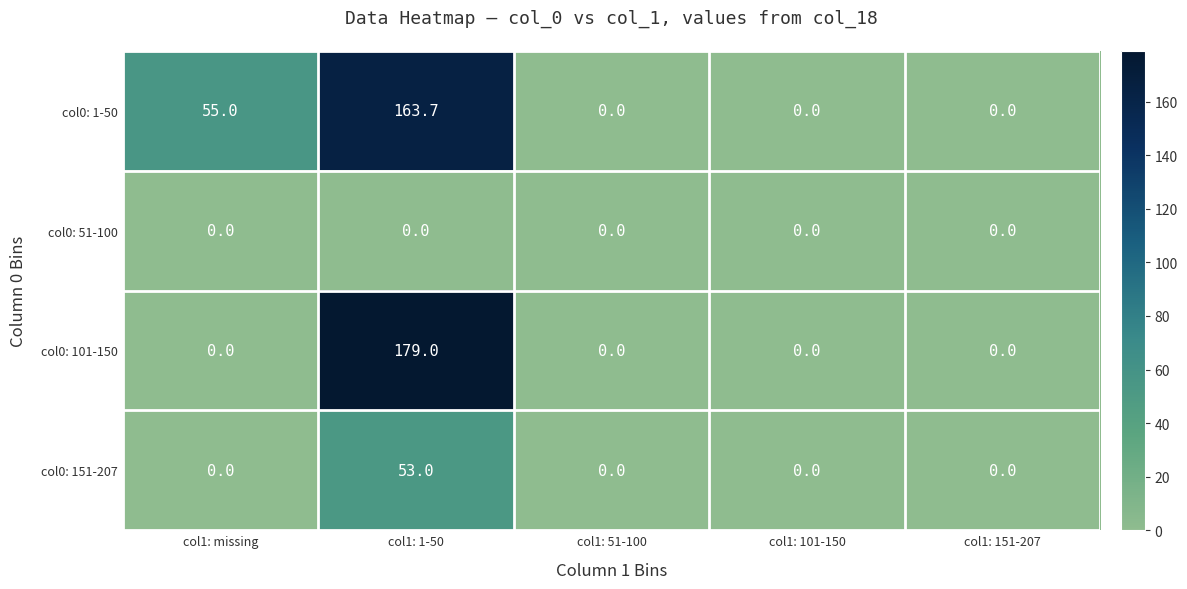

List the series in order of their peak value, lowest first.

col0: 51-100, col0: 151-207, col0: 1-50, col0: 101-150